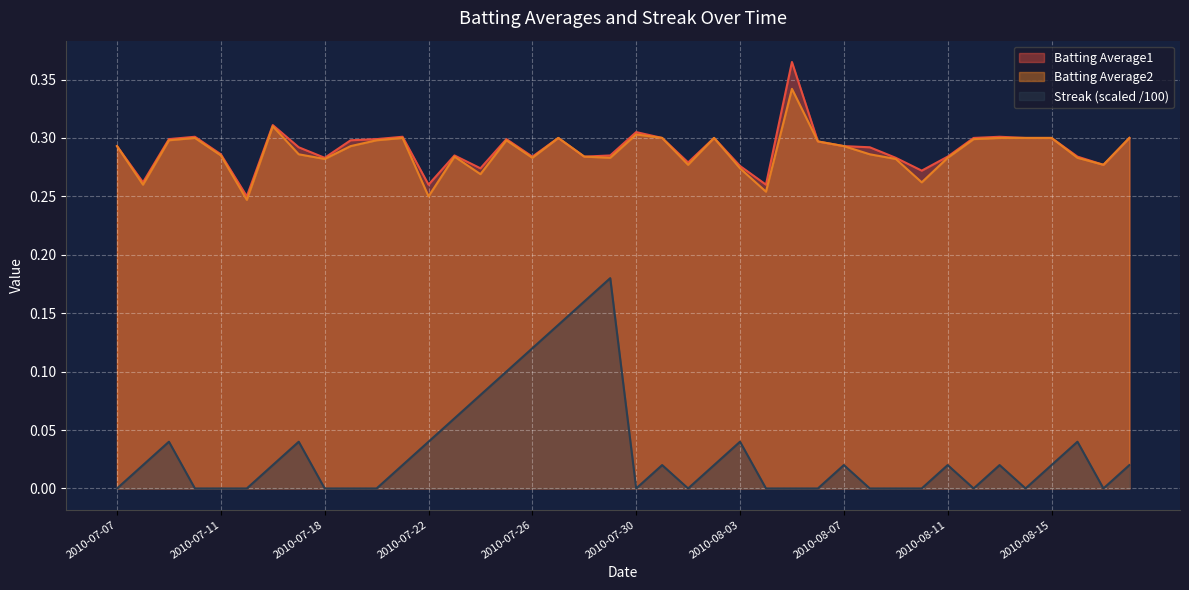

At how many categories does at least one series exceed 0?

40